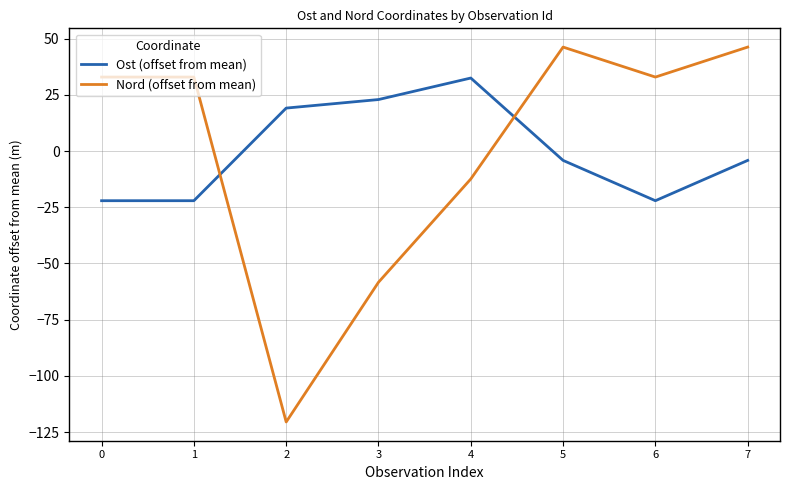

List the series in order of their peak value, lowest first.

Ost (offset from mean), Nord (offset from mean)